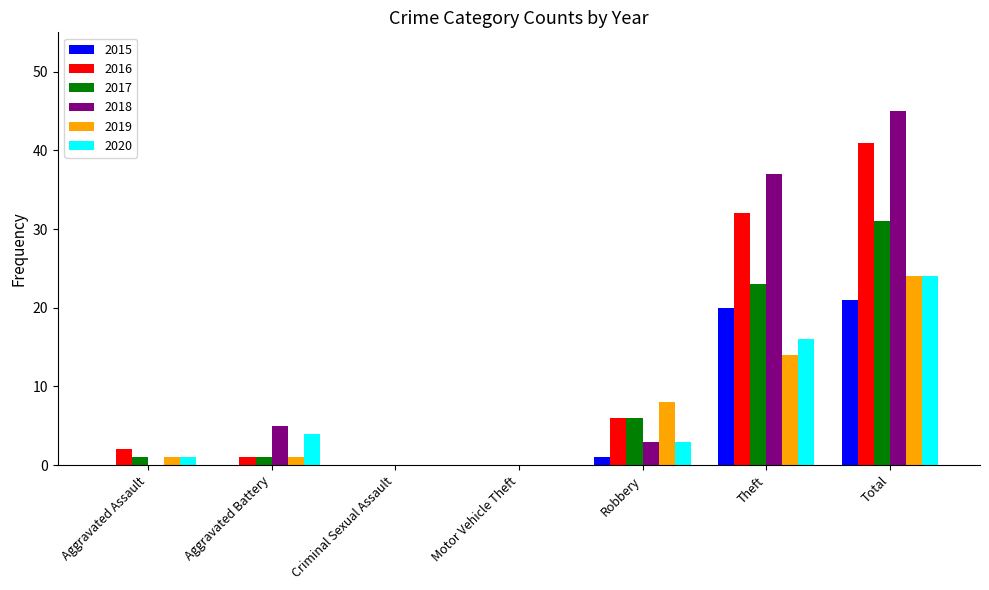

At which label does 2018 reach its peak?

Total